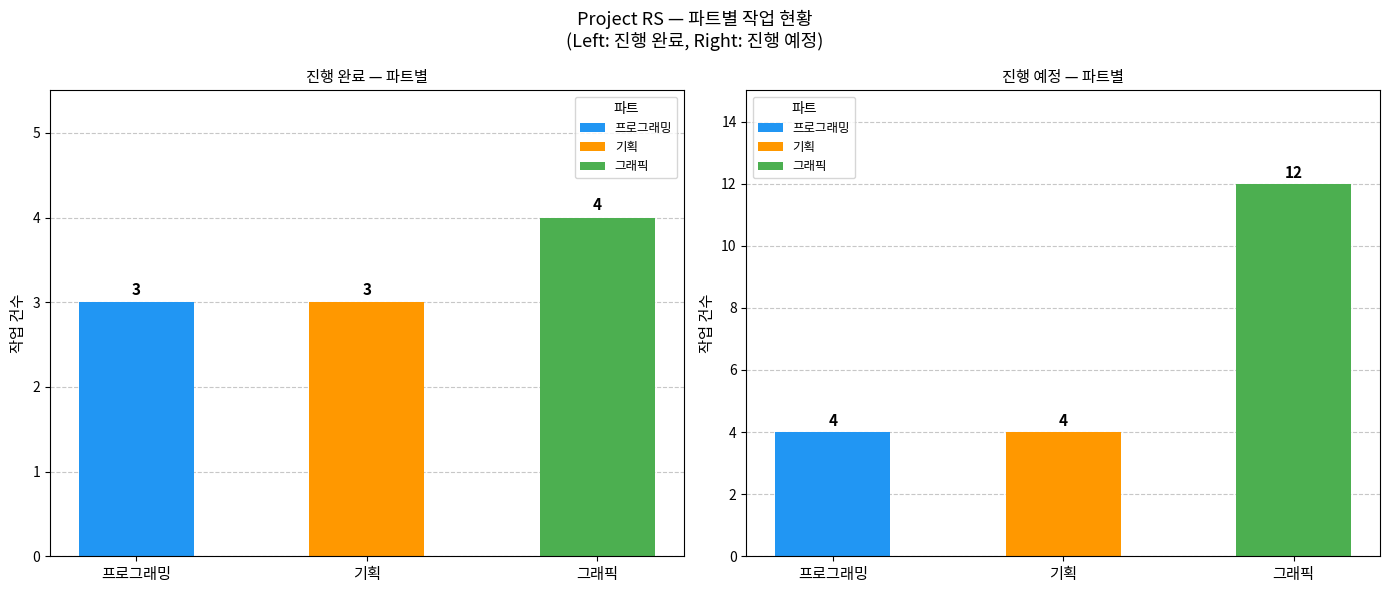

How many 진행 예정 values are between 4 and 12?

3